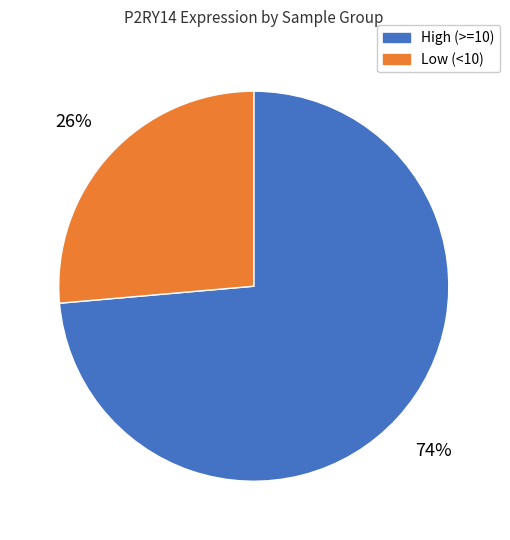

To the nearest percent, what is the average slice percentage?

50%